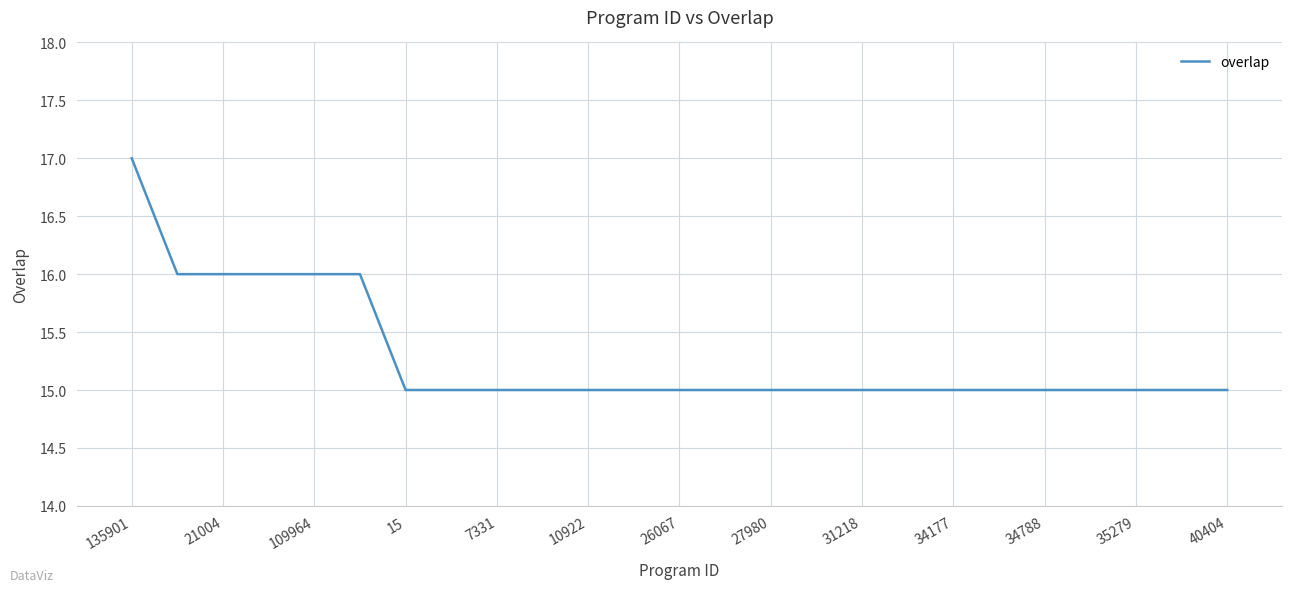

What is the greatest value displayed?

17